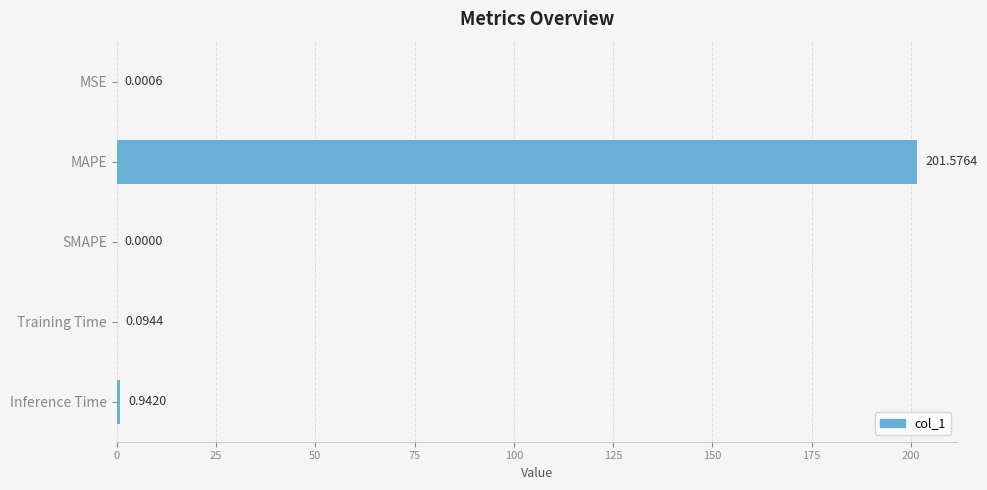

Between Training Time and Inference Time, which is larger?

Inference Time